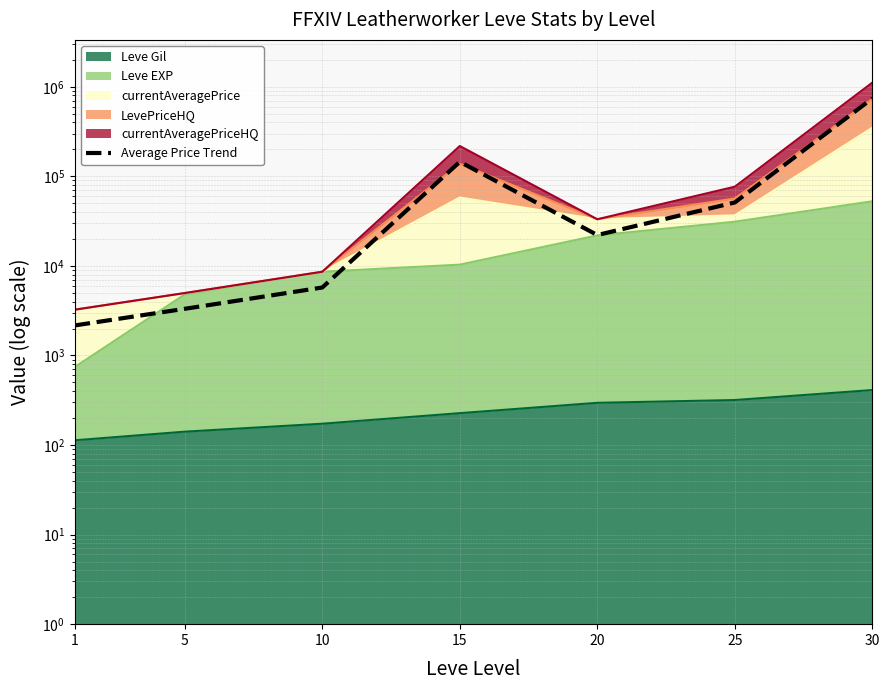

What is the sum of the values at 30 and 20?

763585.3